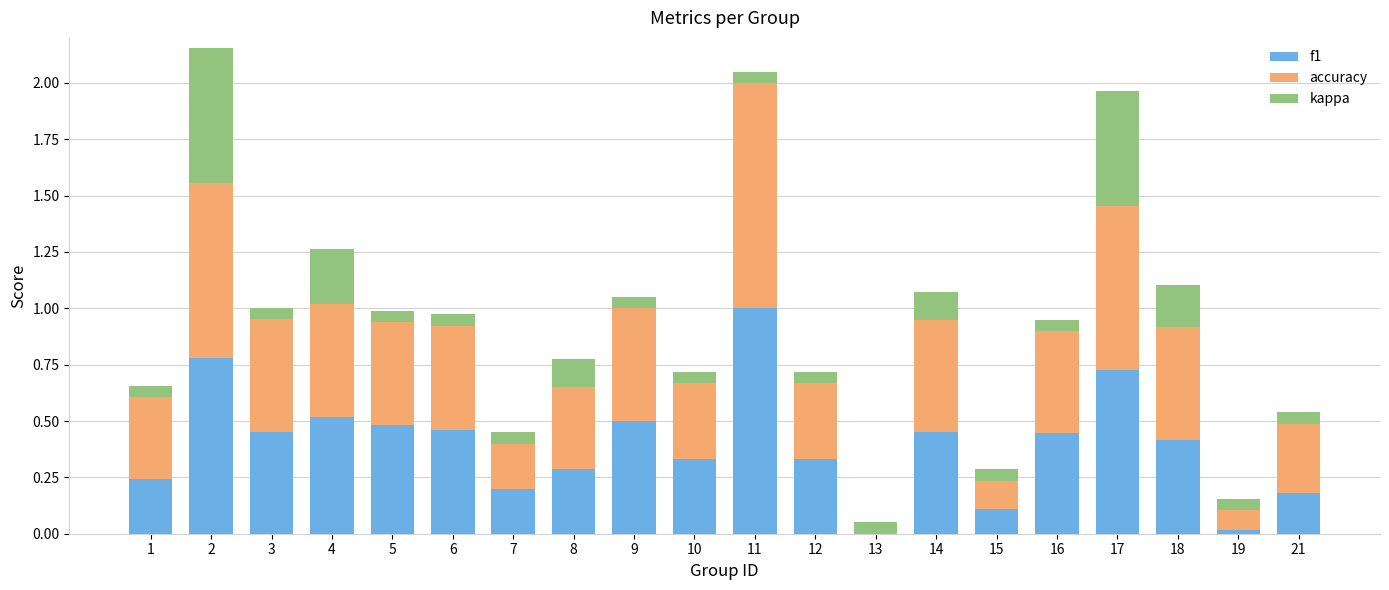

What is the total value across all series at 9?

1.1